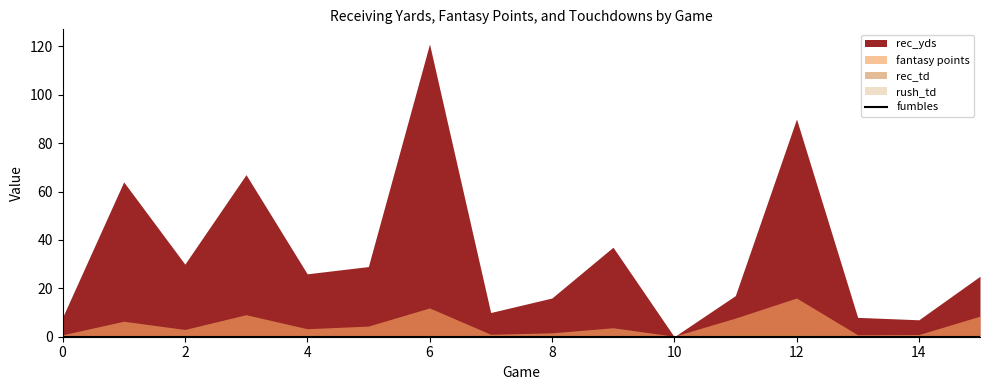

Is it true that fumbles equals 0.0 at 11?

True